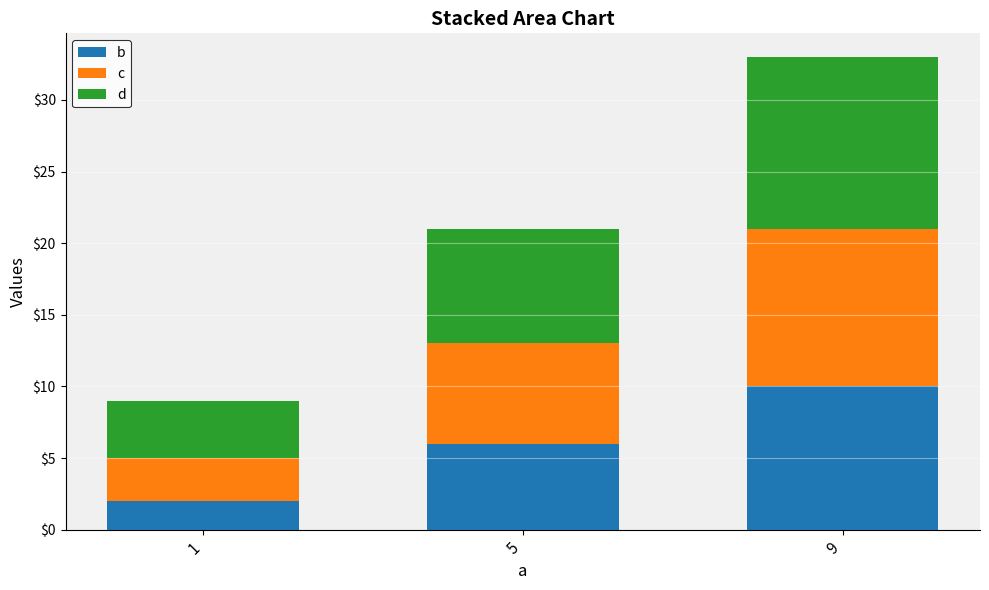

The value of b at 5 is 6. True or false?

True